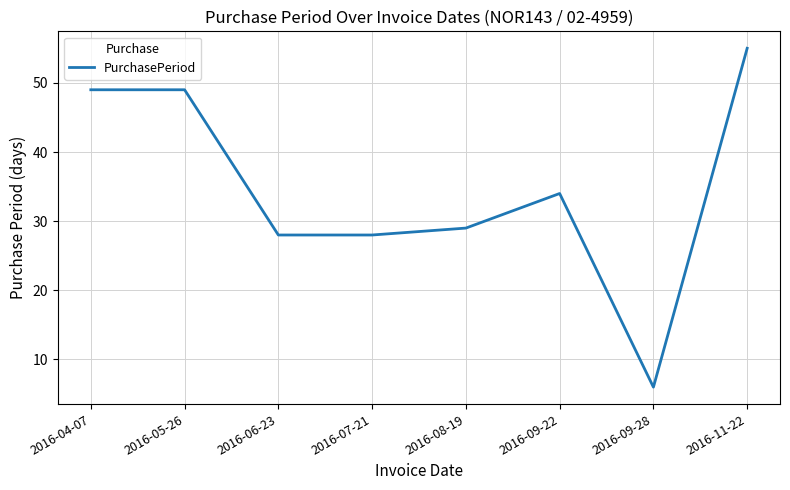

True or false: there are more than 0 points higher than both neighbors.

True